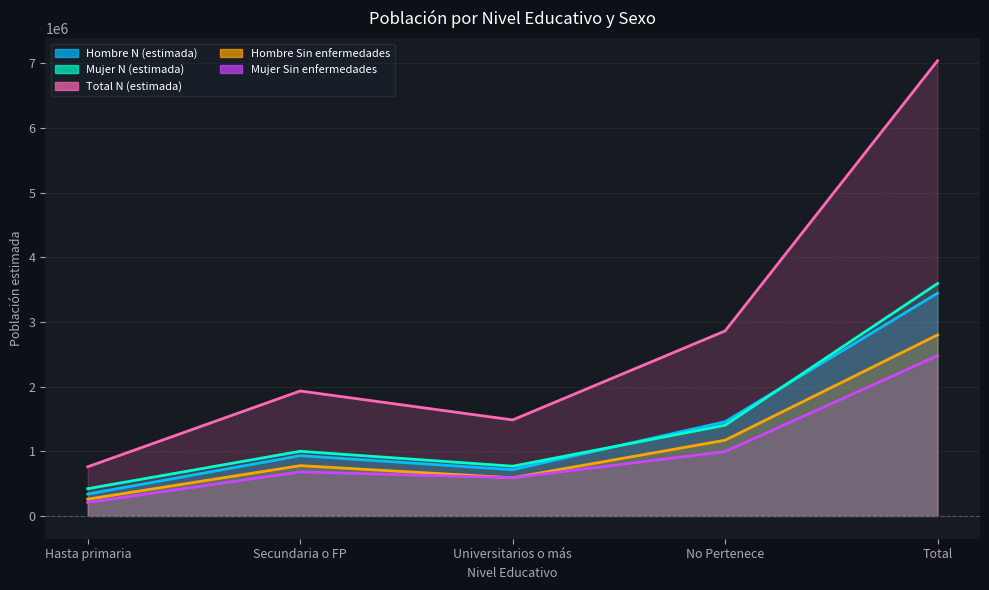

The Mujer Sin enfermedades series shows 591426 at Universitarios o más. True or false?

True